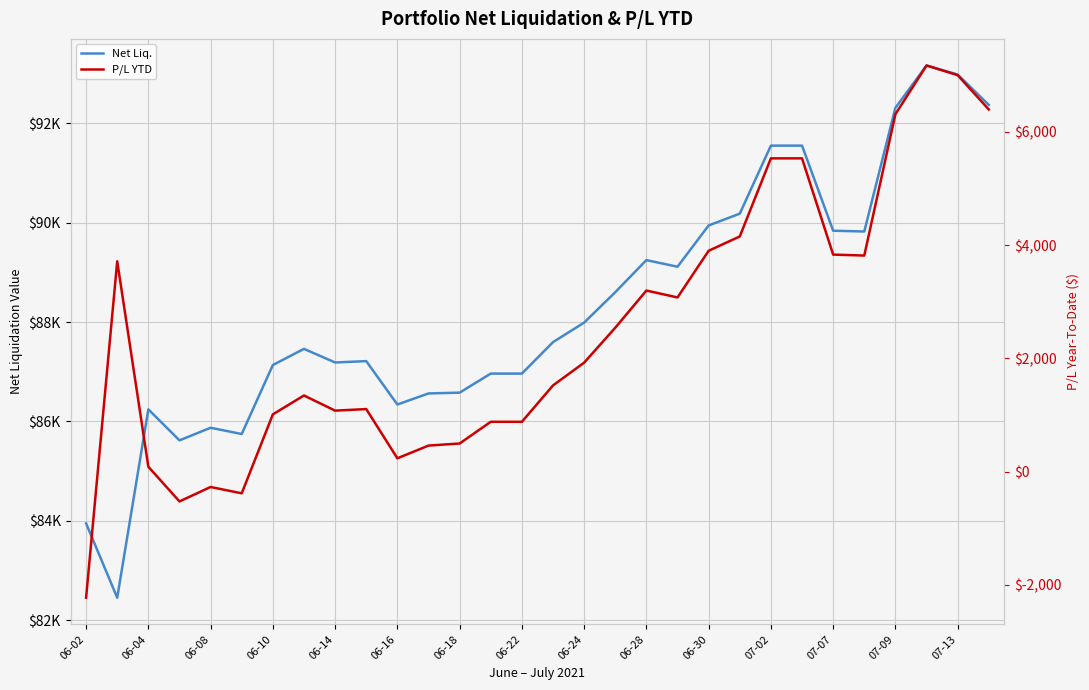

Reading left to right, what are all the values shown in this chart?

Net Liq.: 83947.3	82451.9	86242.2	85618.8	85871.9	85746.5	87134.7	87459.9	87185.9	87213.3	86339.8	86563.0	86579.0	86962.4	86962.4	87595.2	87988.4	88599.9	89246.1	89112.8	89943.4	90181.0	91549.8	91549.8	89838.0	89821.4	92310.1	93162.4	92981.0	92368.9
P/L YTD: -2227.2	3713.6	85.1	-527.0	-272.1	-383.7	1010.2	1343.9	1076.3	1103.7	234.4	459.0	495.8	879.1	879.1	1521.3	1923.3	2539.9	3196.9	3074.9	3899.0	4152.0	5531.0	5531.0	3831.7	3814.4	6310.6	7170.6	7000.1	6394.0